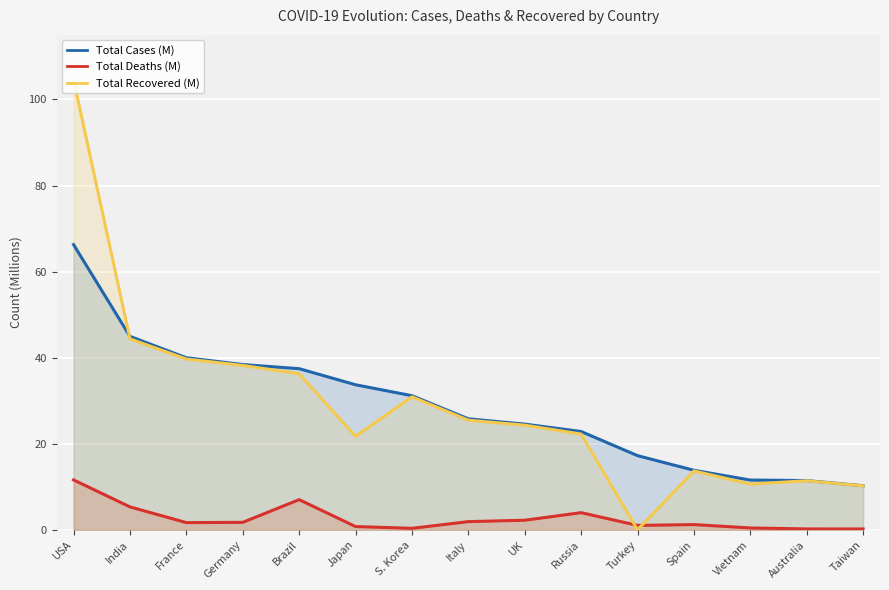

What is the greatest value displayed?

104.5